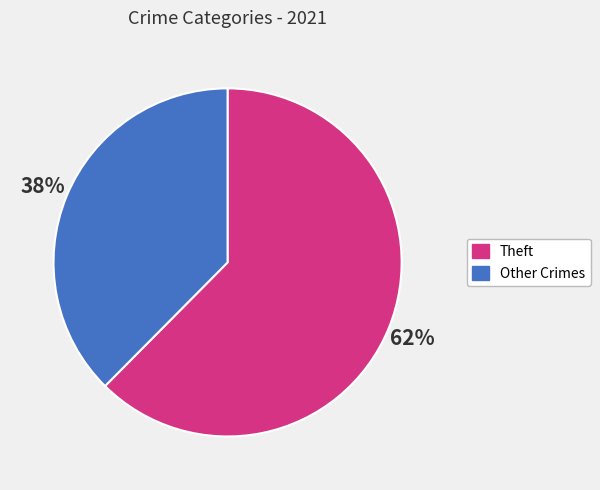

Does any single category account for the majority?

Yes